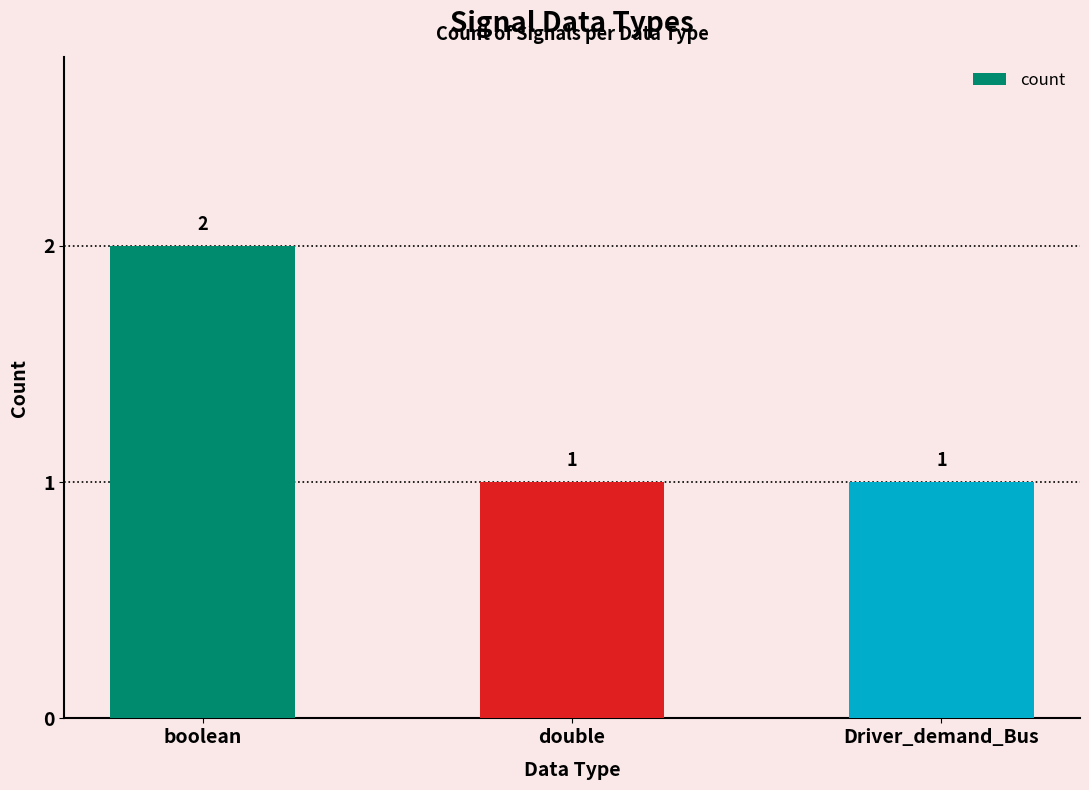

What is the maximum value shown in the chart?

2